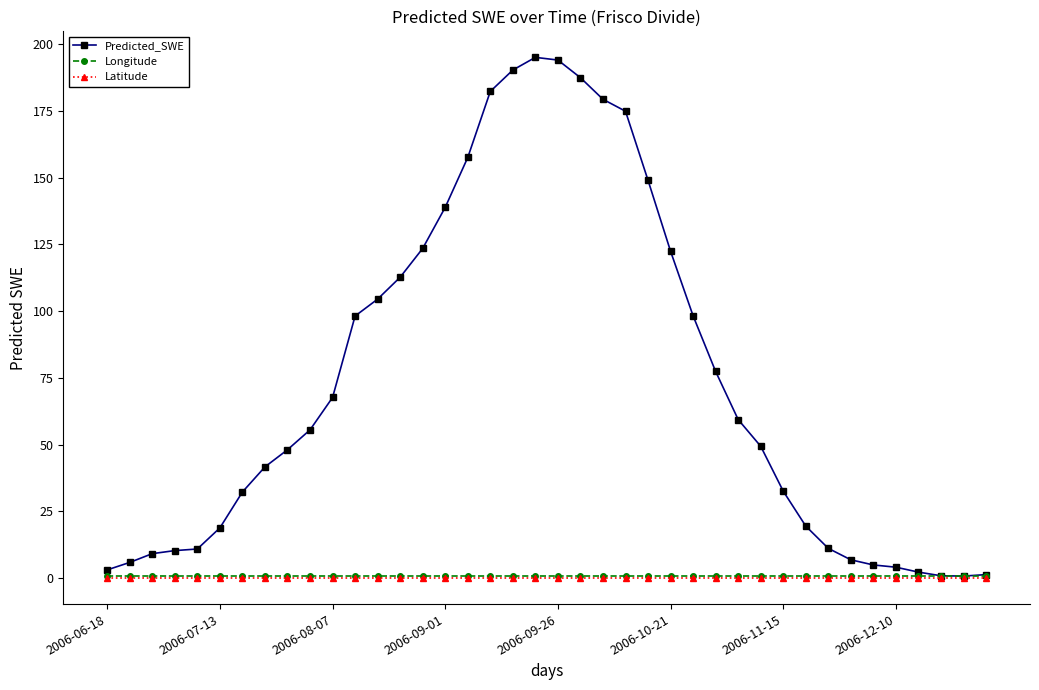

What is the greatest value displayed?

195.1